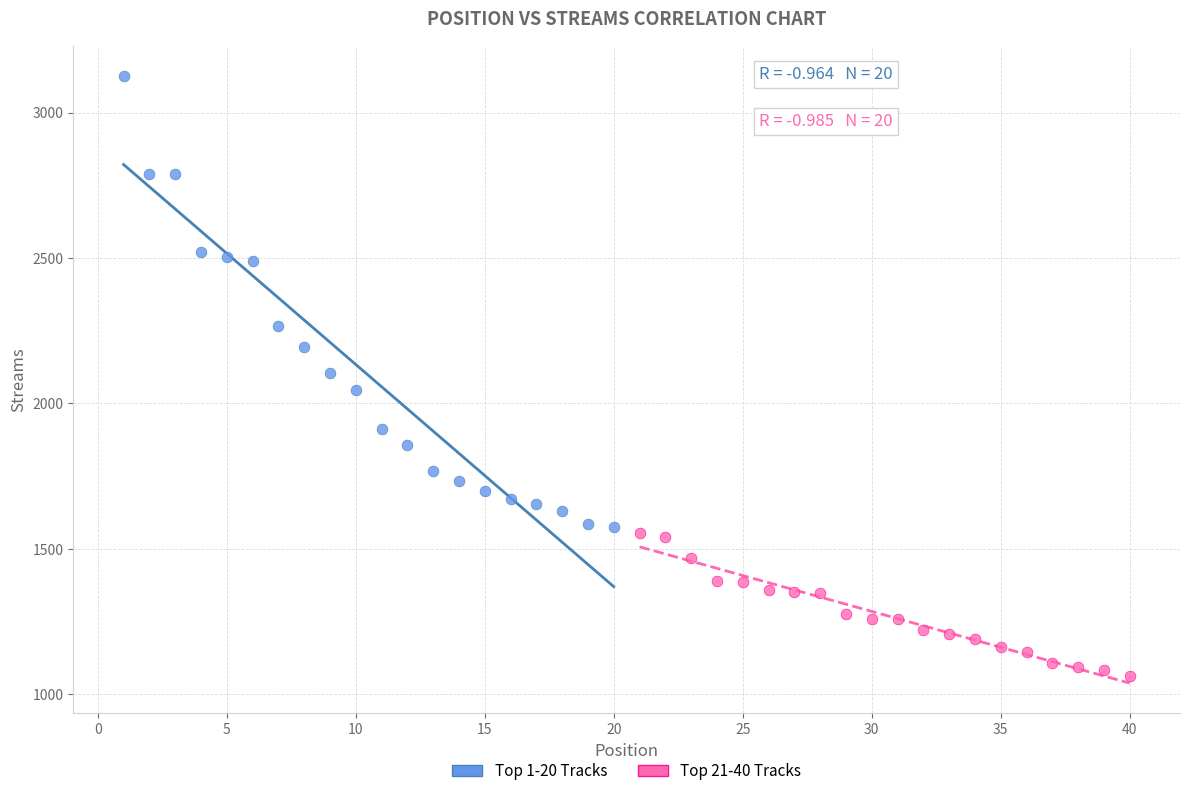

Which series has the largest Y range (max minus min)?

Top 1-20 Tracks